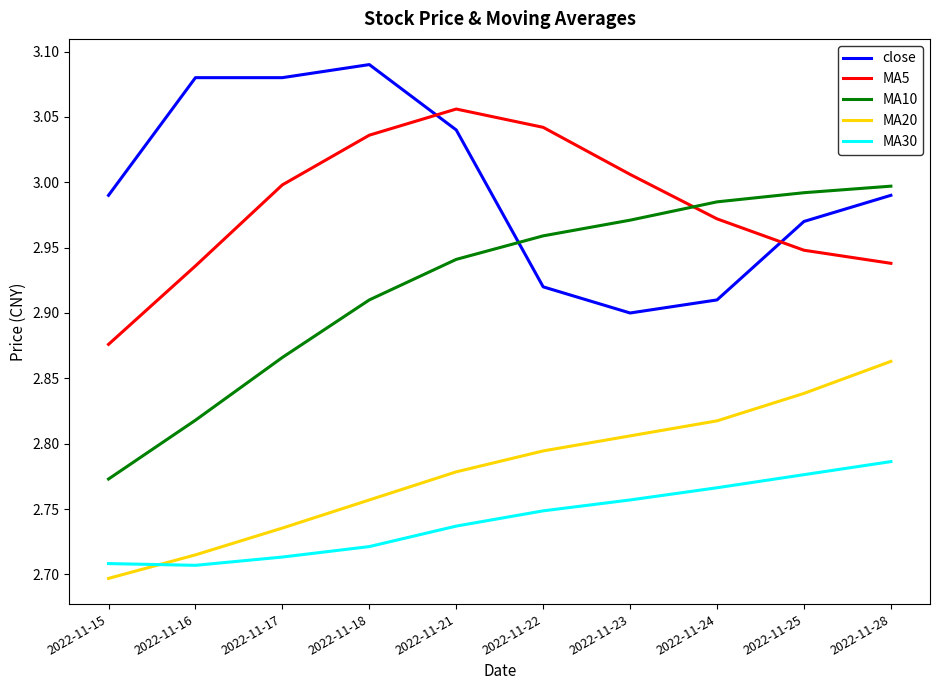

True or false: MA5 and MA20 cross at least once.

False